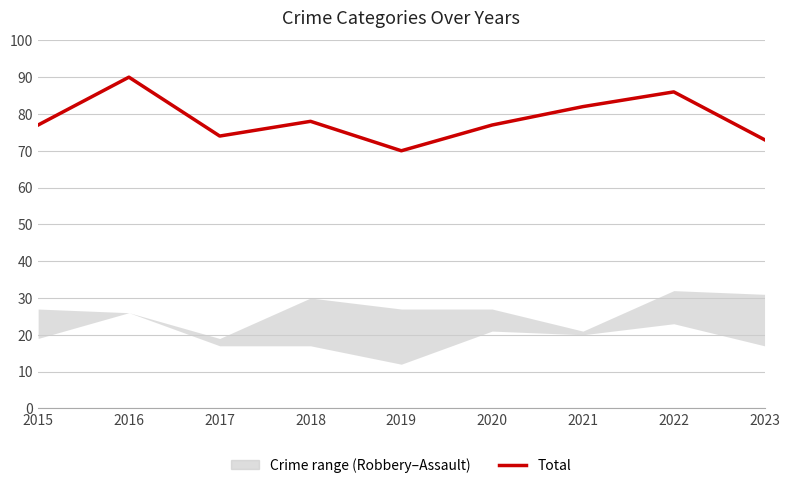

Where is the first local minimum?

2017